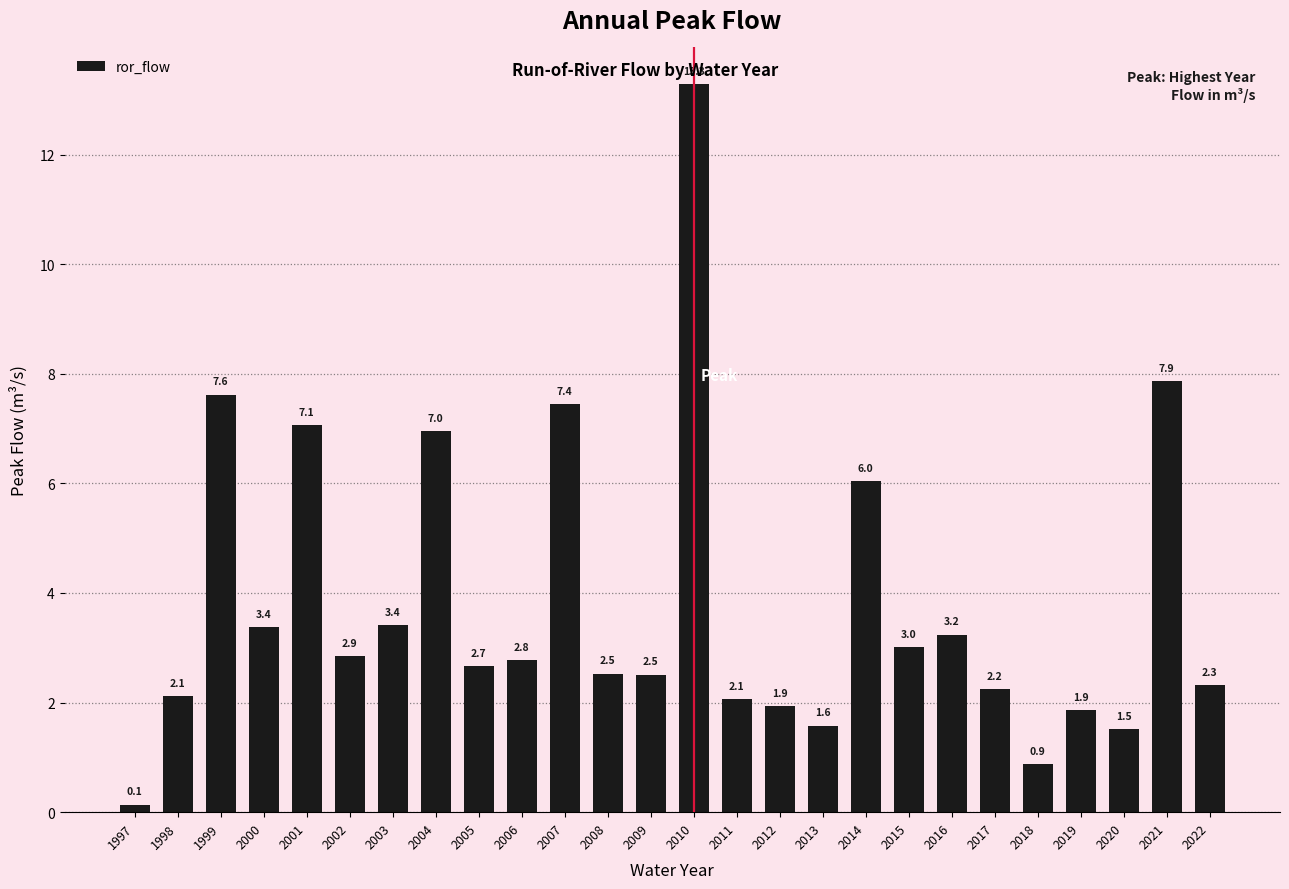

What is the ratio of the value at 2003 to the value at 2010?

0.3